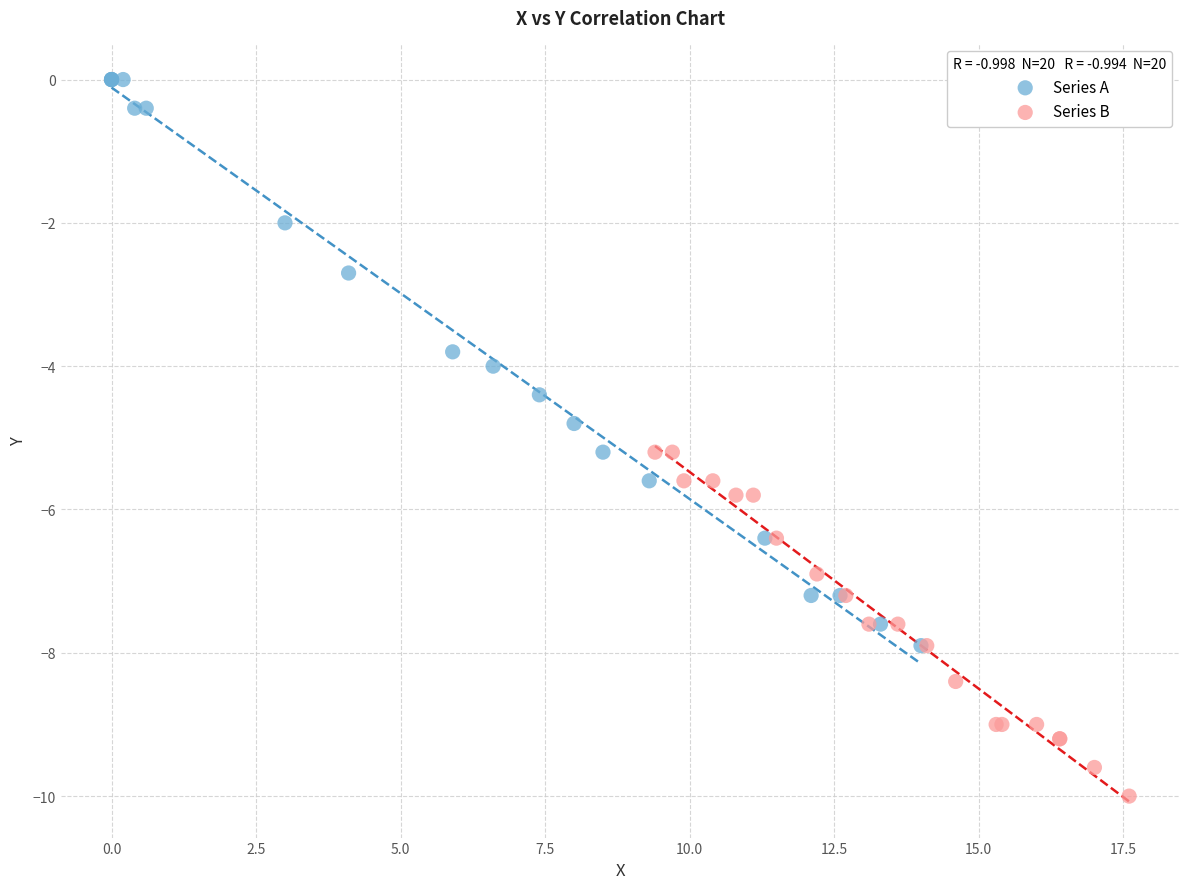

Which series has the largest Y range (max minus min)?

Series A